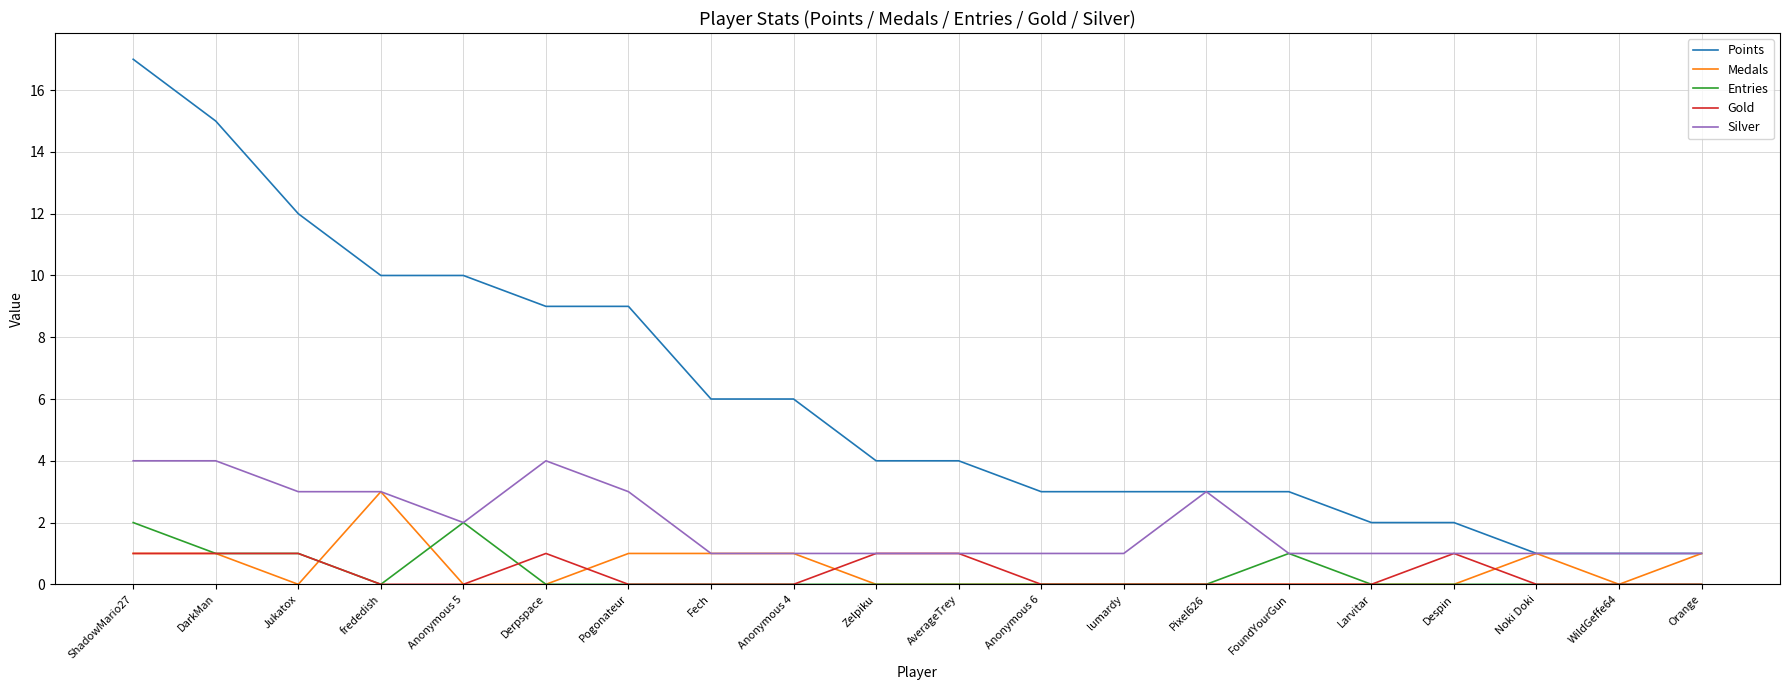

What are all the series names shown in the legend?

Points, Medals, Entries, Gold, Silver